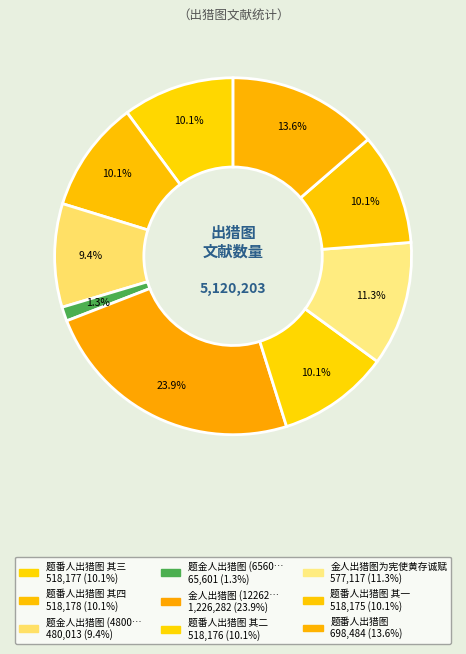

To the nearest percent, what is the difference between the largest and smallest slice percentages?

23%